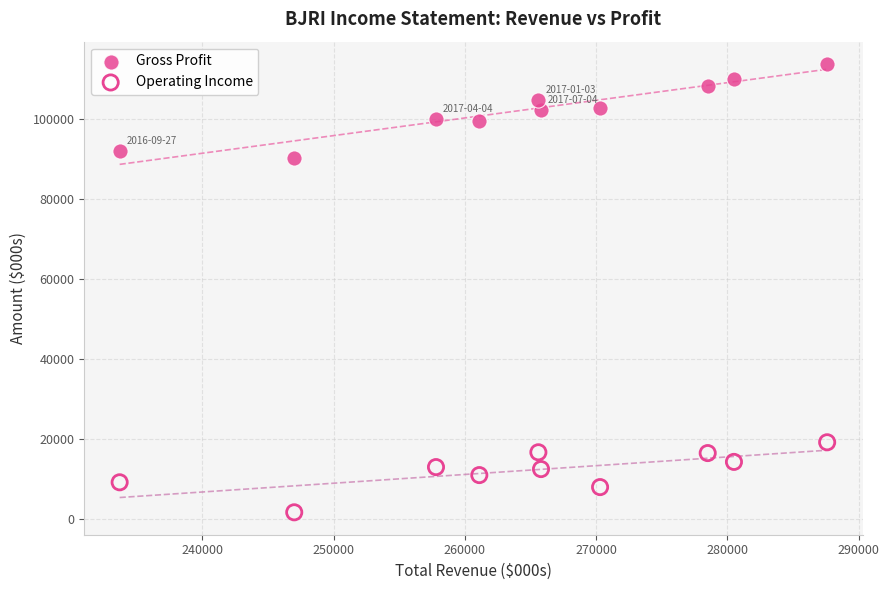

Across all data points, what is the range of Y values (max minus min)?

112000